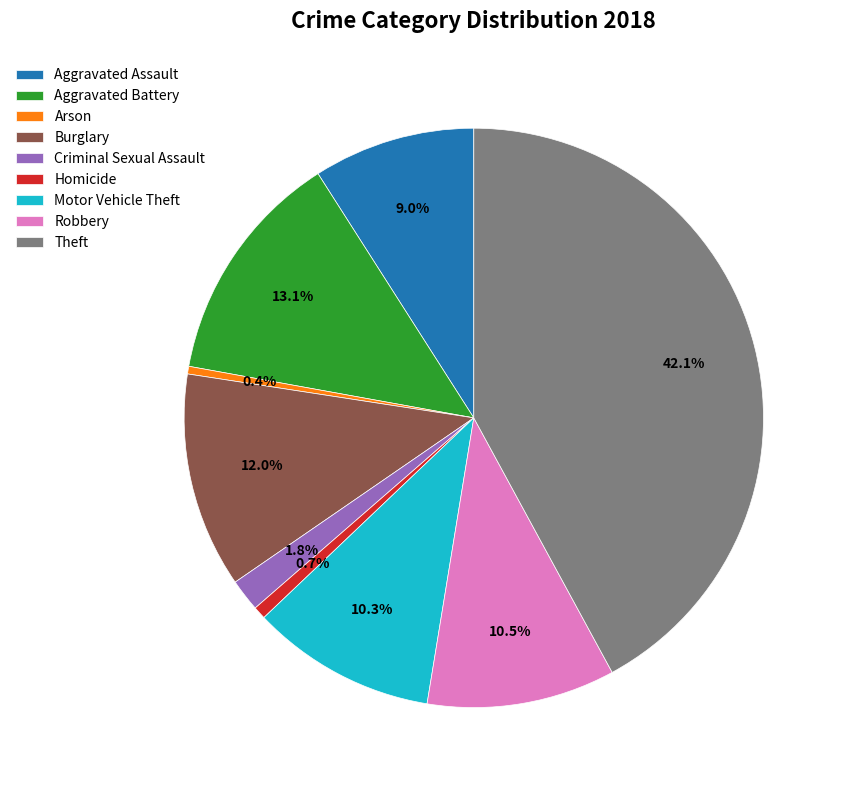

Is there any slice that represents more than half of the pie?

No